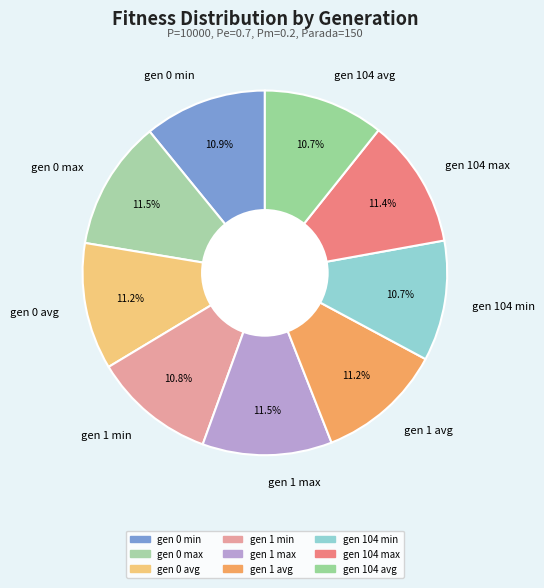

Is there any slice that represents more than half of the pie?

No